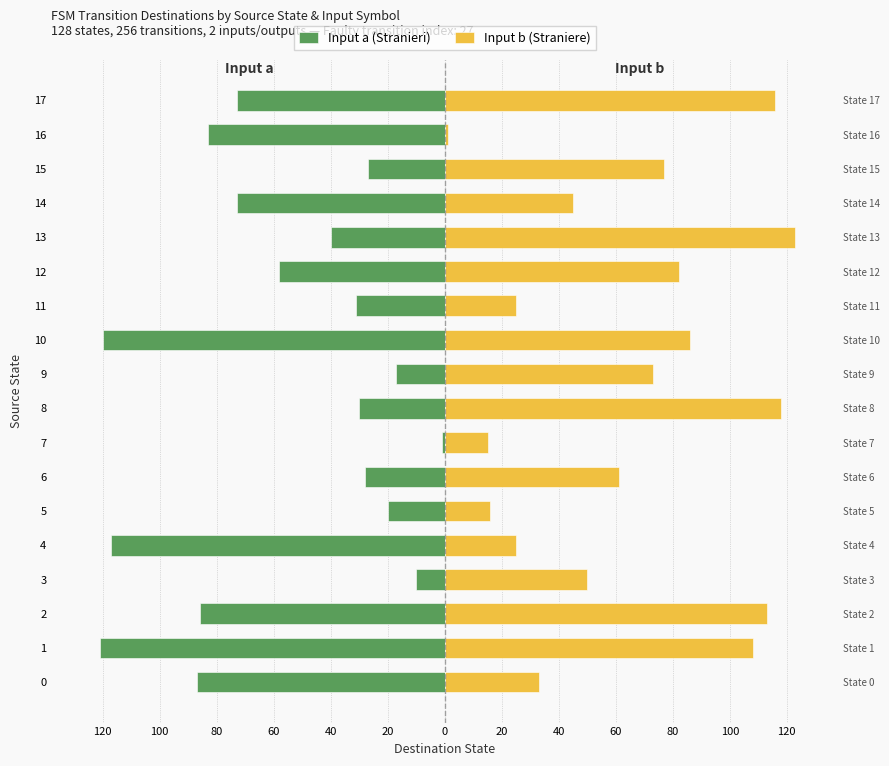

The Input a (Stranieri) series shows -20 at 5. True or false?

True